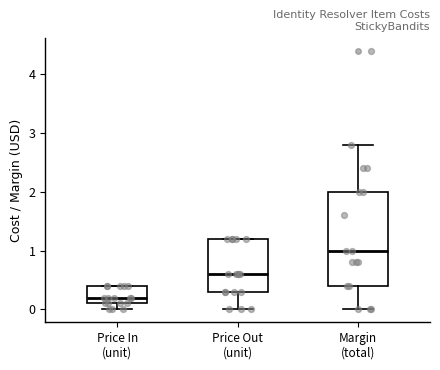

Reading left to right, read every box against the y-axis: the position of its median line, the range the box covers, and the ends of its whiskers. The values are not printed on the chart, so give them approximately, as read against the axis.

Price In (unit): median 0.2, box 0.1 to 0.4, whiskers 0.0 to 0.4
Price Out (unit): median 0.6, box 0.3 to 1.2, whiskers 0.0 to 1.2
Margin (total): median 1.0, box 0.4 to 2.0, whiskers 0.0 to 2.8